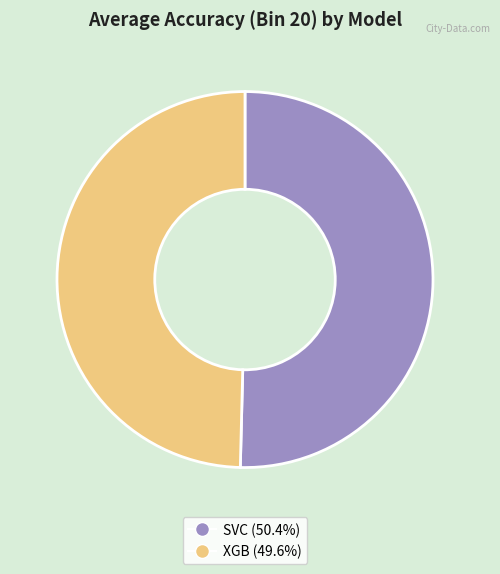

Is the sum of SVC (50.4%) and XGB (49.6%) greater than half?

Yes